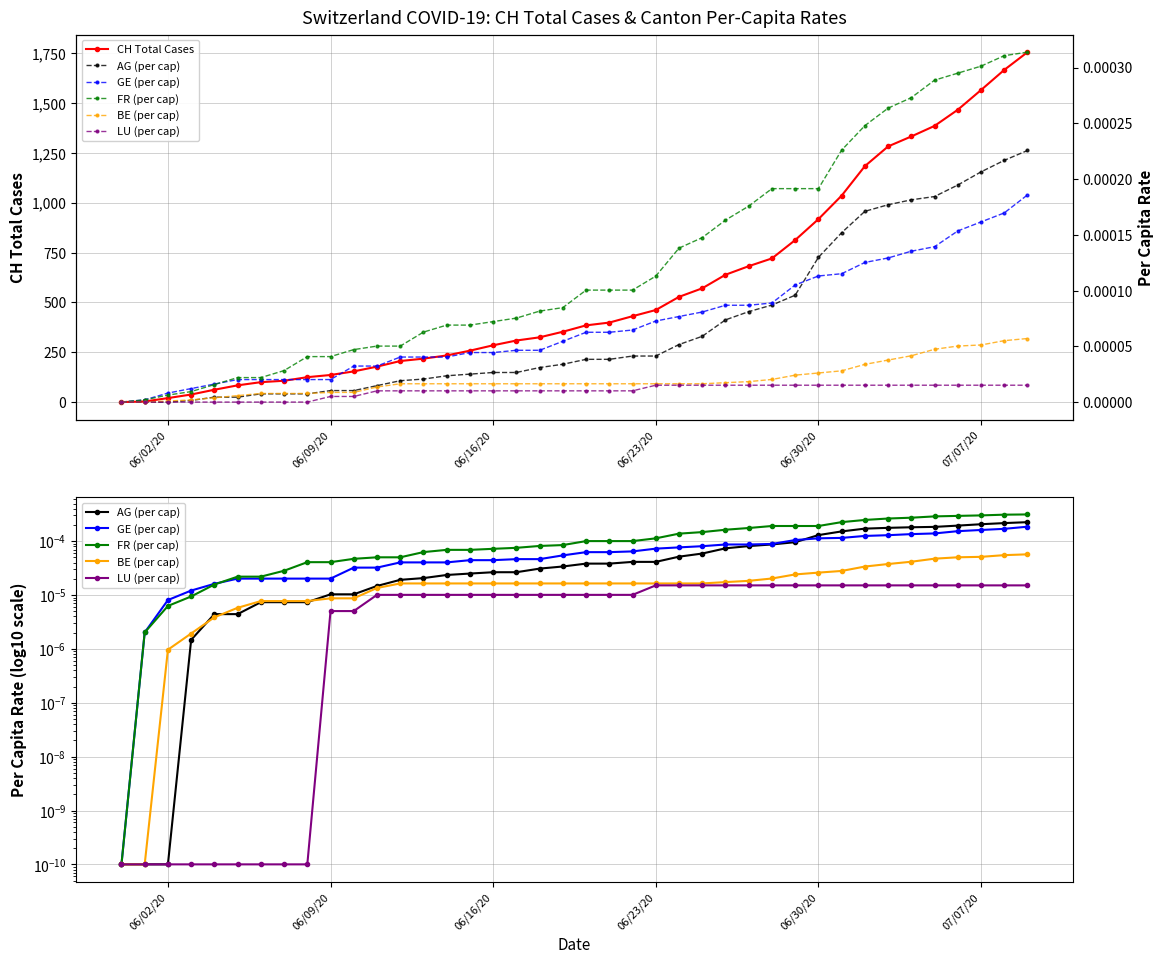

Reading left to right, what are all the values shown in this chart?

CH Total Cases: 0.0	3.0	20.0	38.0	62.0	84.0	100.0	107.0	125.0	136.0	154.0	178.0	206.0	218.0	234.0	258.0	285.0	309.0	325.0	353.0	385.0	399.0	431.0	462.0	528.0	571.0	639.0	682.0	721.0	813.0	918.0	1036.0	1184.0	1283.0	1333.0	1386.0	1467.0	1566.0	1667.0	1756.0
AG (per cap): 0.0	0.0	0.0	0.0	0.0	0.0	0.0	0.0	0.0	0.0	0.0	0.0	0.0	0.0	0.0	0.0	0.0	0.0	0.0	0.0	0.0	0.0	0.0	0.0	0.0	0.0	0.0	0.0	0.0	0.0	0.0	0.0	0.0	0.0	0.0	0.0	0.0	0.0	0.0	0.0
GE (per cap): 0.0	0.0	0.0	0.0	0.0	0.0	0.0	0.0	0.0	0.0	0.0	0.0	0.0	0.0	0.0	0.0	0.0	0.0	0.0	0.0	0.0	0.0	0.0	0.0	0.0	0.0	0.0	0.0	0.0	0.0	0.0	0.0	0.0	0.0	0.0	0.0	0.0	0.0	0.0	0.0
FR (per cap): 0.0	0.0	0.0	0.0	0.0	0.0	0.0	0.0	0.0	0.0	0.0	0.0	0.0	0.0	0.0	0.0	0.0	0.0	0.0	0.0	0.0	0.0	0.0	0.0	0.0	0.0	0.0	0.0	0.0	0.0	0.0	0.0	0.0	0.0	0.0	0.0	0.0	0.0	0.0	0.0
BE (per cap): 0.0	0.0	0.0	0.0	0.0	0.0	0.0	0.0	0.0	0.0	0.0	0.0	0.0	0.0	0.0	0.0	0.0	0.0	0.0	0.0	0.0	0.0	0.0	0.0	0.0	0.0	0.0	0.0	0.0	0.0	0.0	0.0	0.0	0.0	0.0	0.0	0.0	0.0	0.0	0.0
LU (per cap): 0.0	0.0	0.0	0.0	0.0	0.0	0.0	0.0	0.0	0.0	0.0	0.0	0.0	0.0	0.0	0.0	0.0	0.0	0.0	0.0	0.0	0.0	0.0	0.0	0.0	0.0	0.0	0.0	0.0	0.0	0.0	0.0	0.0	0.0	0.0	0.0	0.0	0.0	0.0	0.0